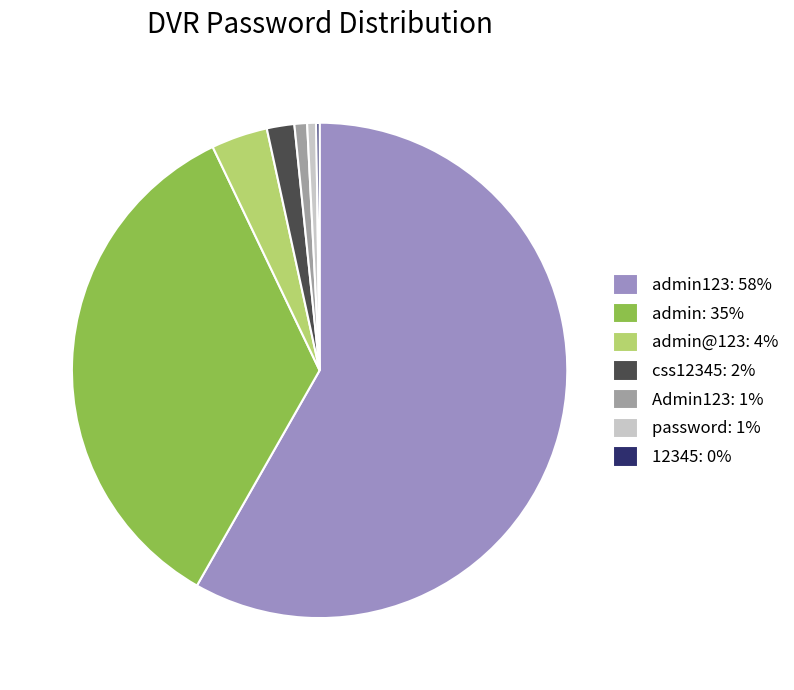

Between admin123: 58% and Admin123: 1%, which is larger?

admin123: 58%